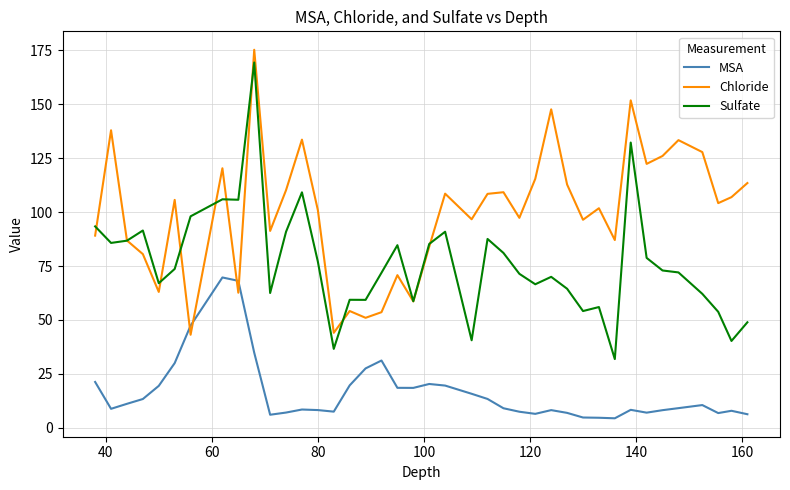

List the series in order of their overall mean, lowest first.

MSA, Sulfate, Chloride